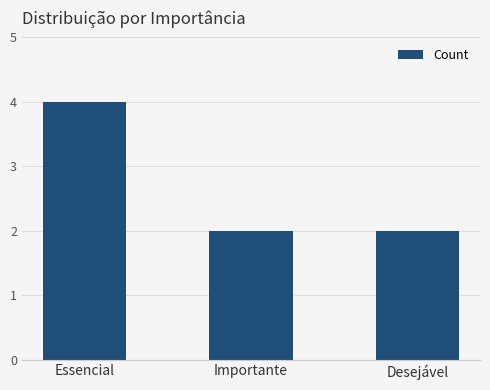

The chart shows a value of 2 at Desejável. True or false?

True